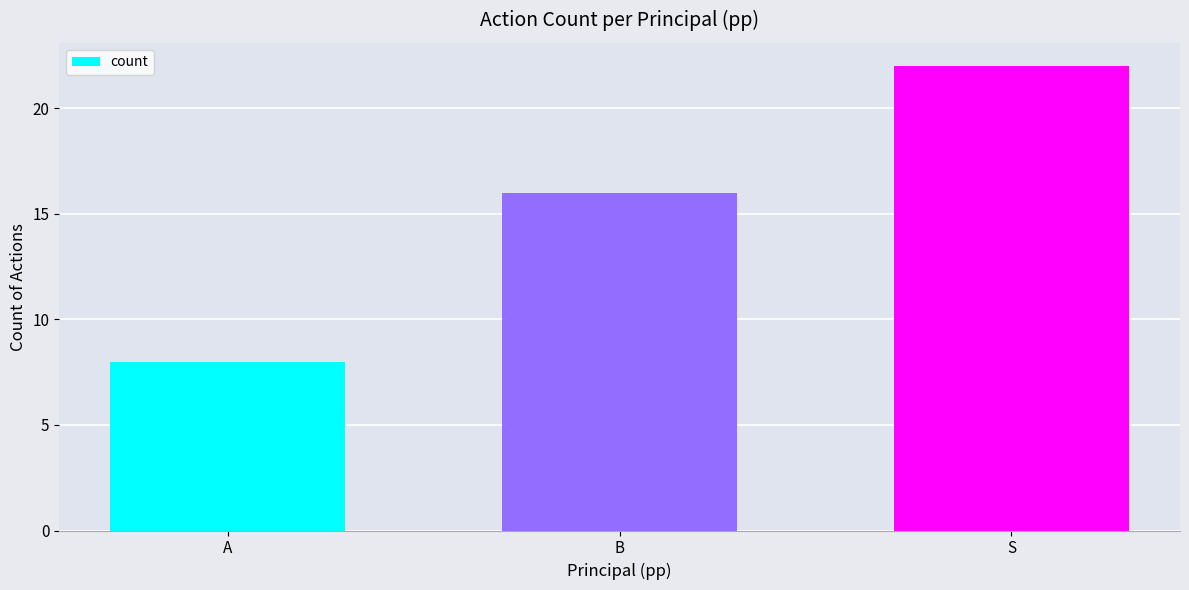

What is the label of the 1st bar from the left?

A